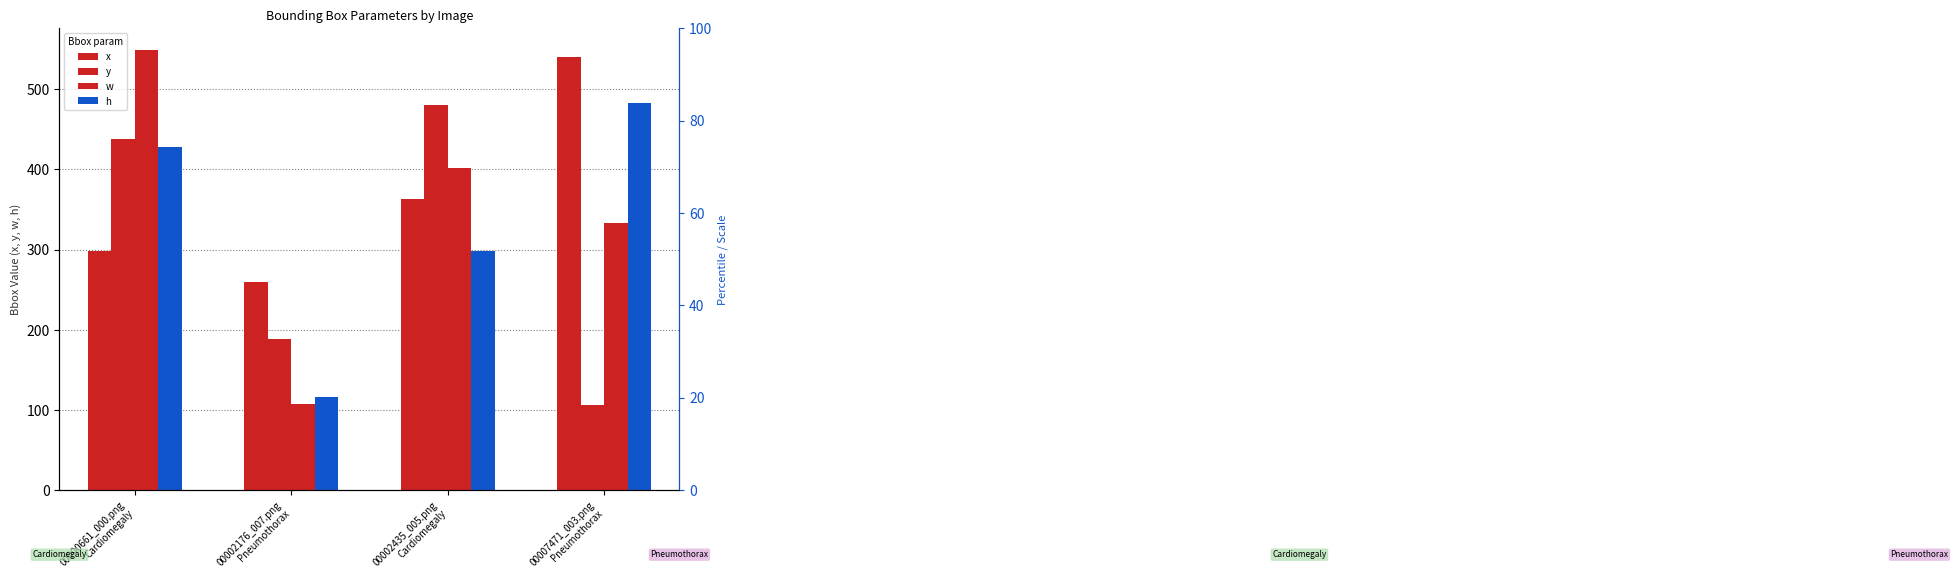

What is the average value of the y series?

303.1